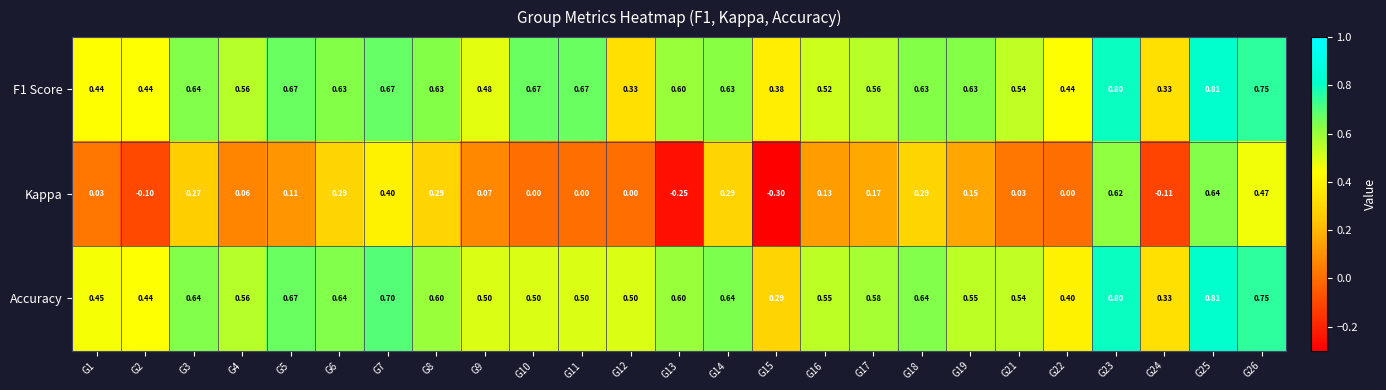

Between G14 and G16, which series saw the biggest shift?

Kappa